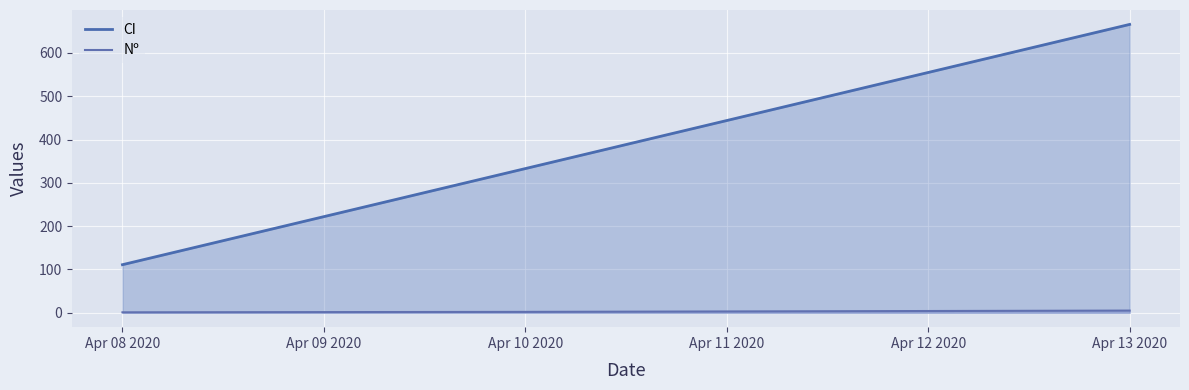

What is the difference between the highest and lowest values at Apr 13 2020?

661